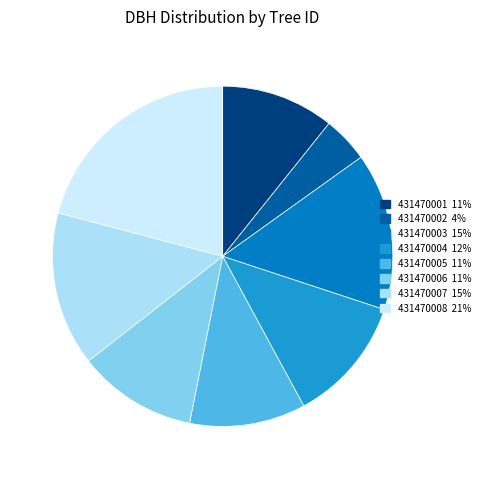

Is it true that 431470004 is 12% of the pie?

True